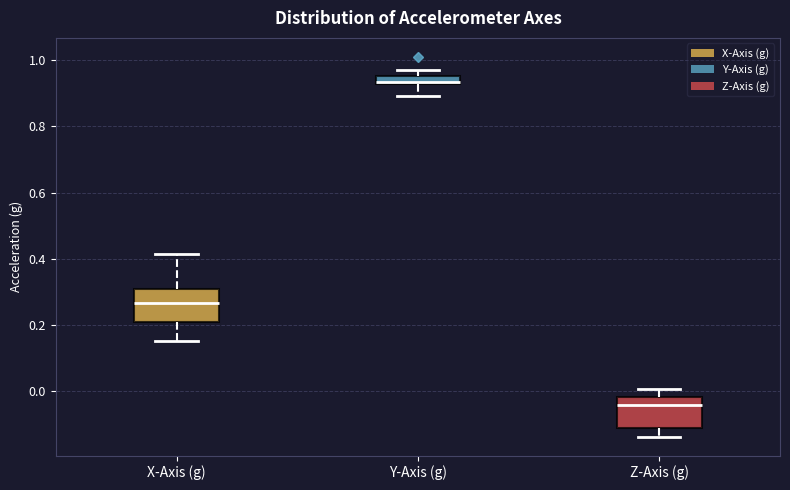

Where does the upper whisker of the box for Z-Axis (g) end on the y-axis? The values are not printed on the chart, so give them approximately, as read against the axis.

0.00